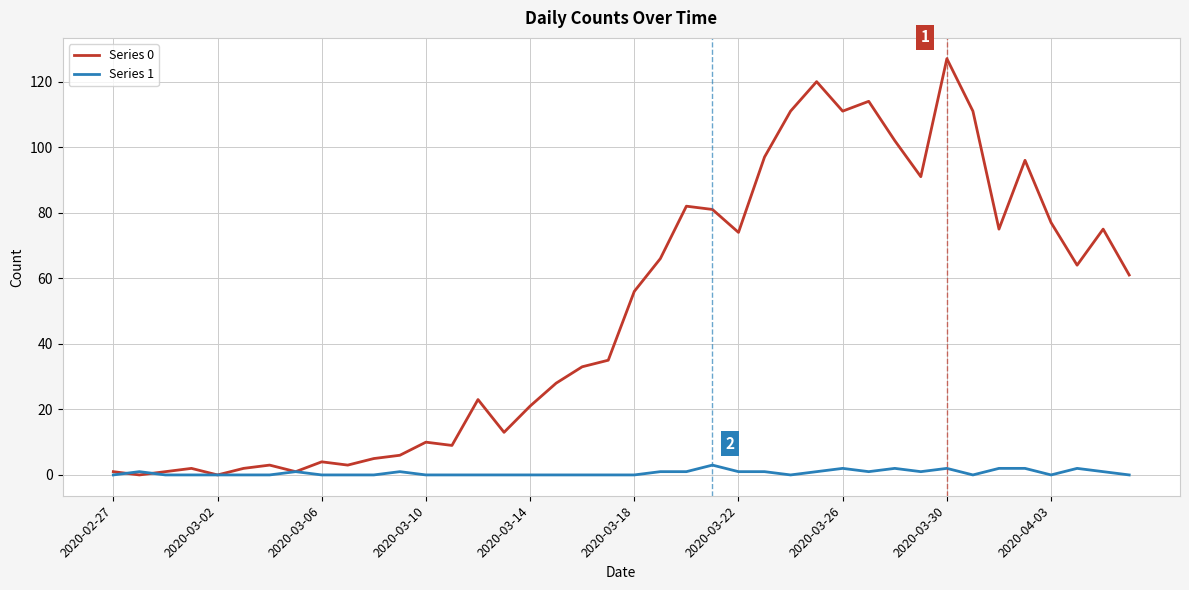

What are all the series names shown in the legend?

Series 0, Series 1